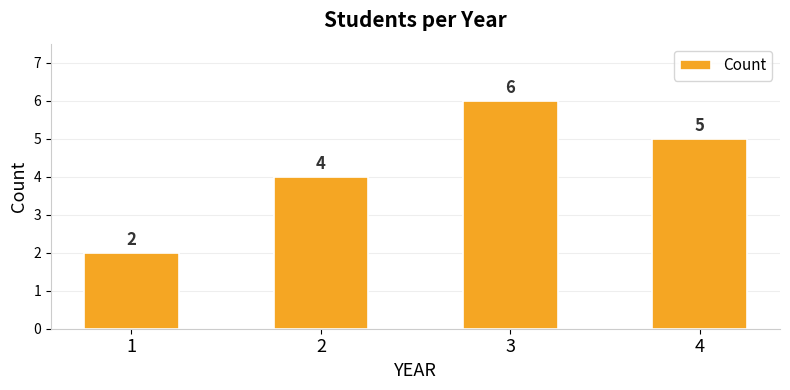

What is the change in value from 1 to 4?

+3